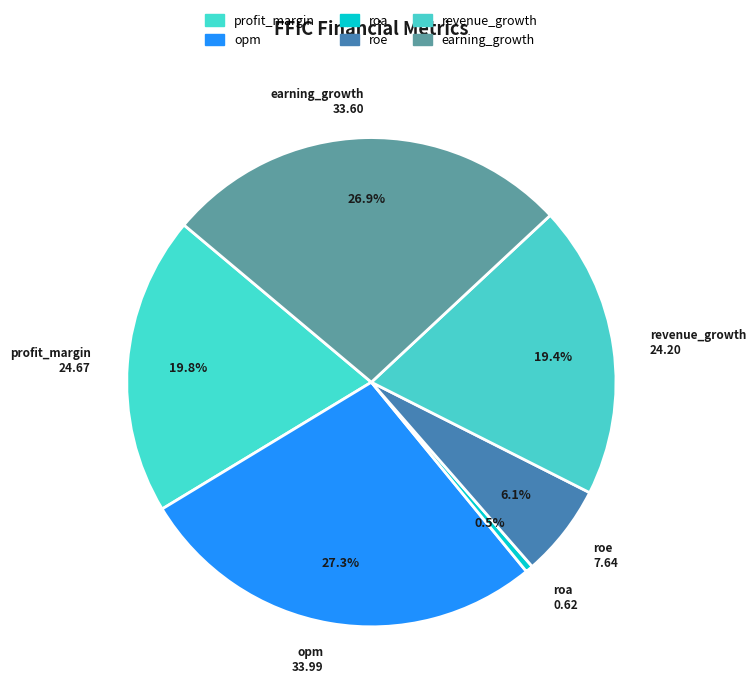

To the nearest percent, what is the combined percentage of roe and roa?

7%